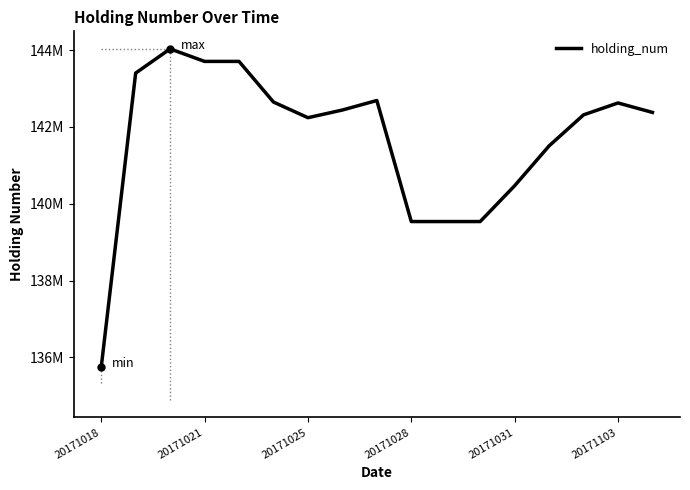

What is the greatest value displayed?

144034000